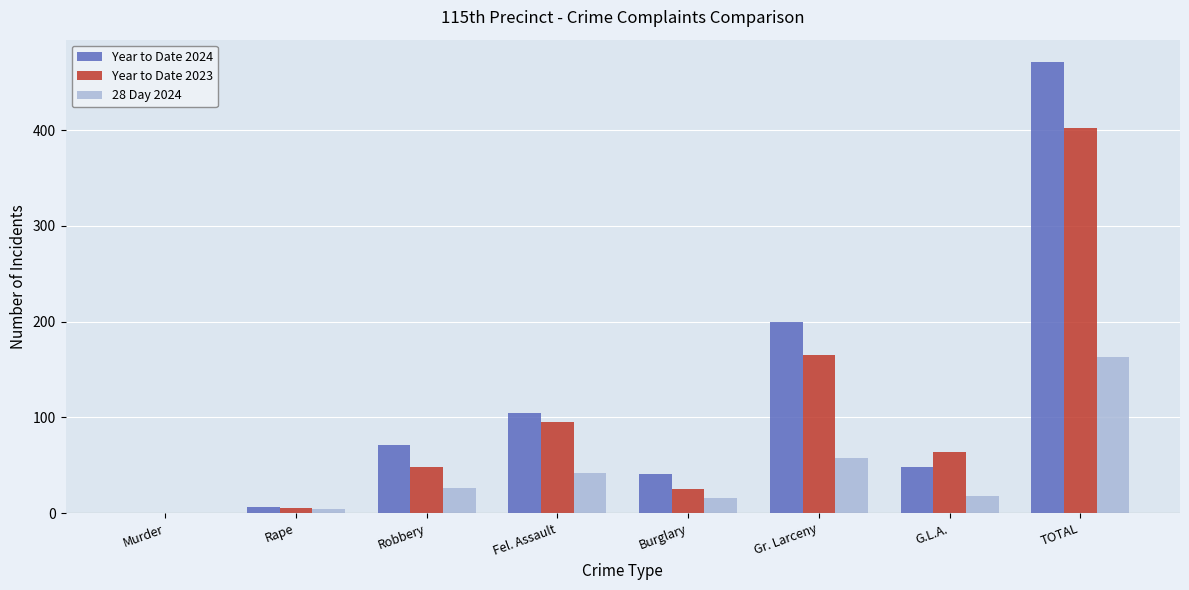

Which category has the highest value in the Year to Date 2023 series?

TOTAL